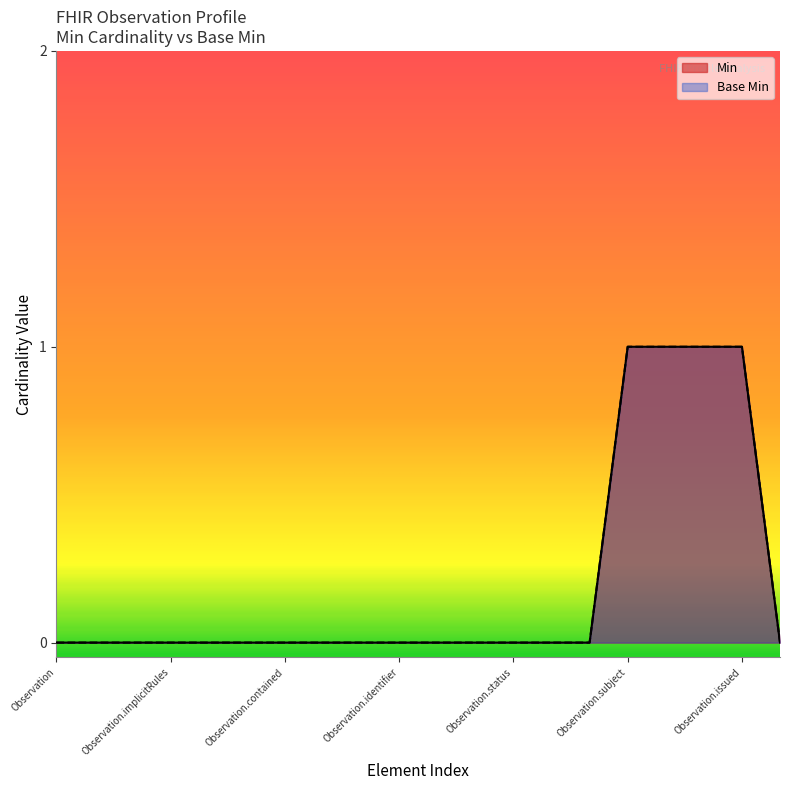

Where is Min nearest to the value 0?

Observation